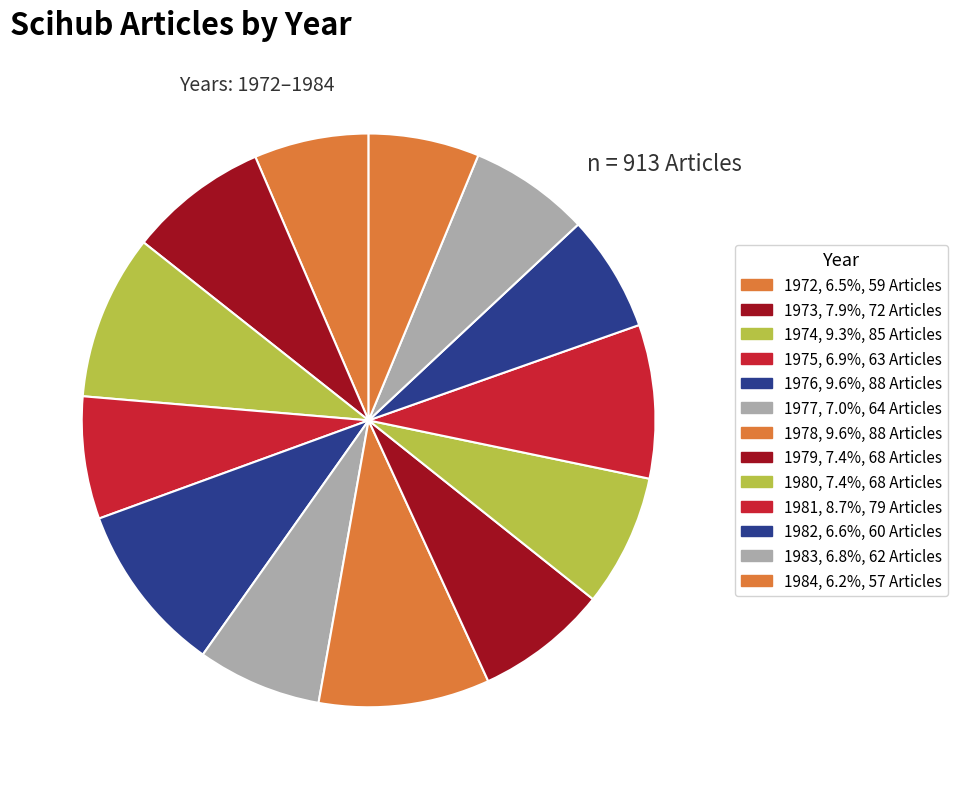

To the nearest percent, what is the difference between the largest and smallest slice percentages?

3%